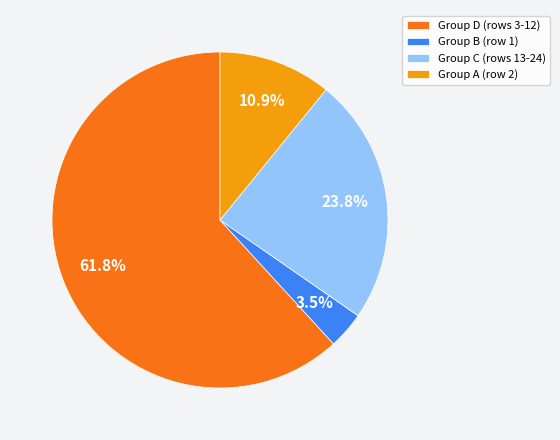

Count the number of slices in the pie.

4